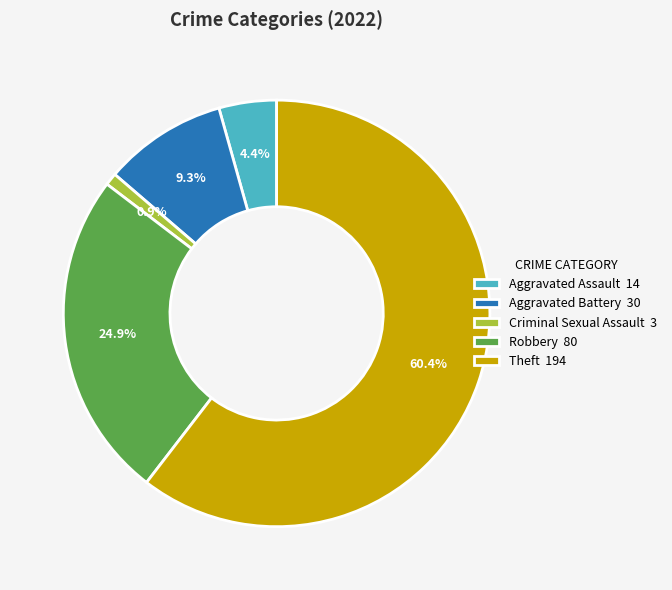

What percentage is the Robbery slice, to the nearest percent?

25%